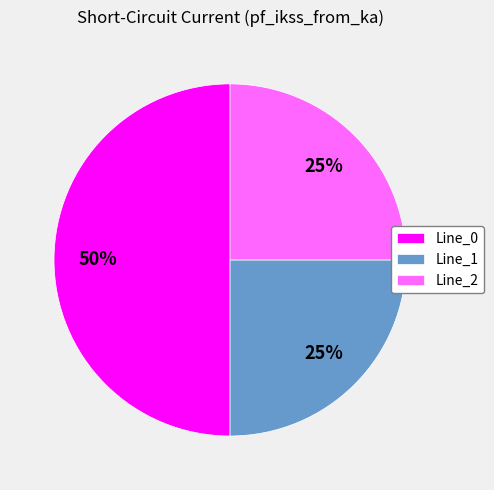

Which category has the biggest portion of the pie?

Line_0